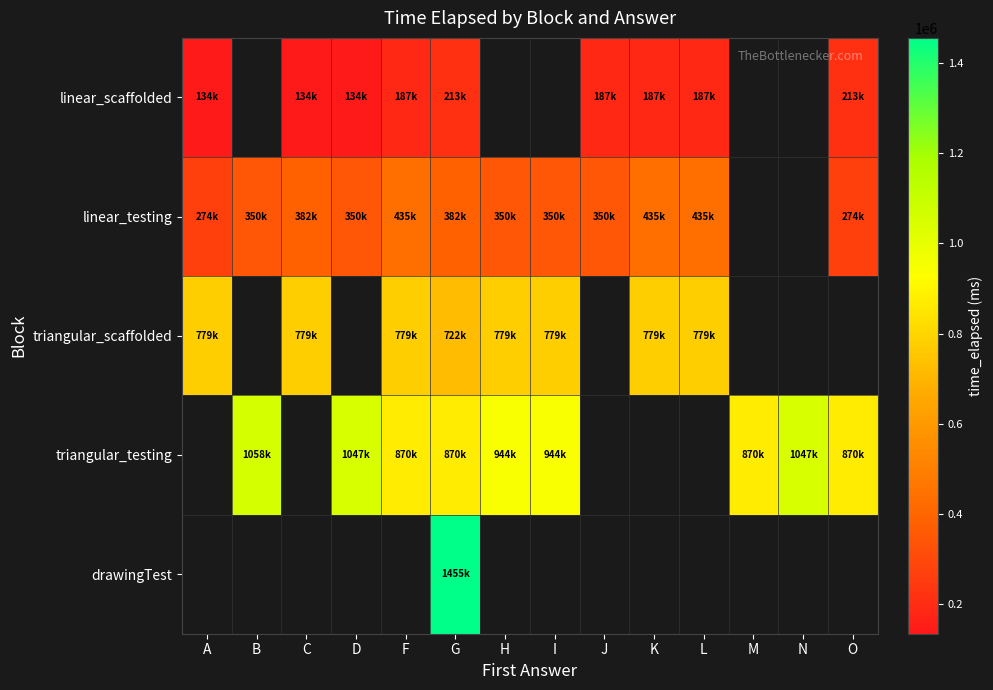

What is the approximate value of triangular_testing at D?

1047665.0